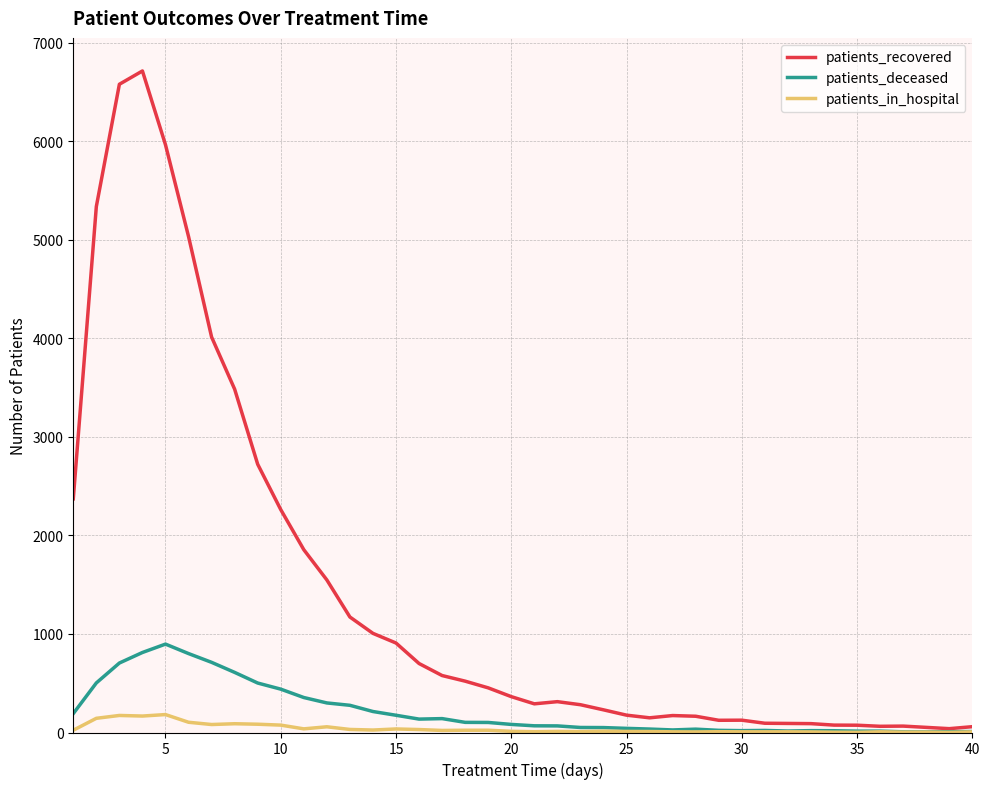

List the series in order of their peak value, highest first.

patients_recovered, patients_deceased, patients_in_hospital